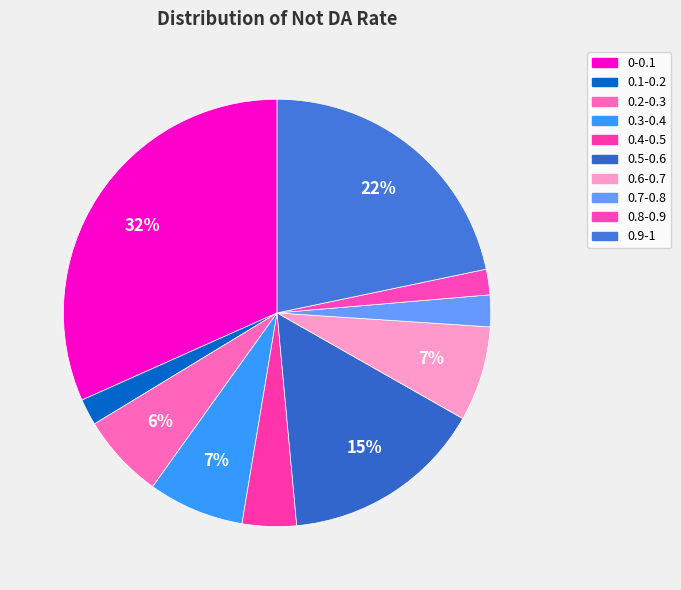

Which category has the biggest portion of the pie?

0-0.1